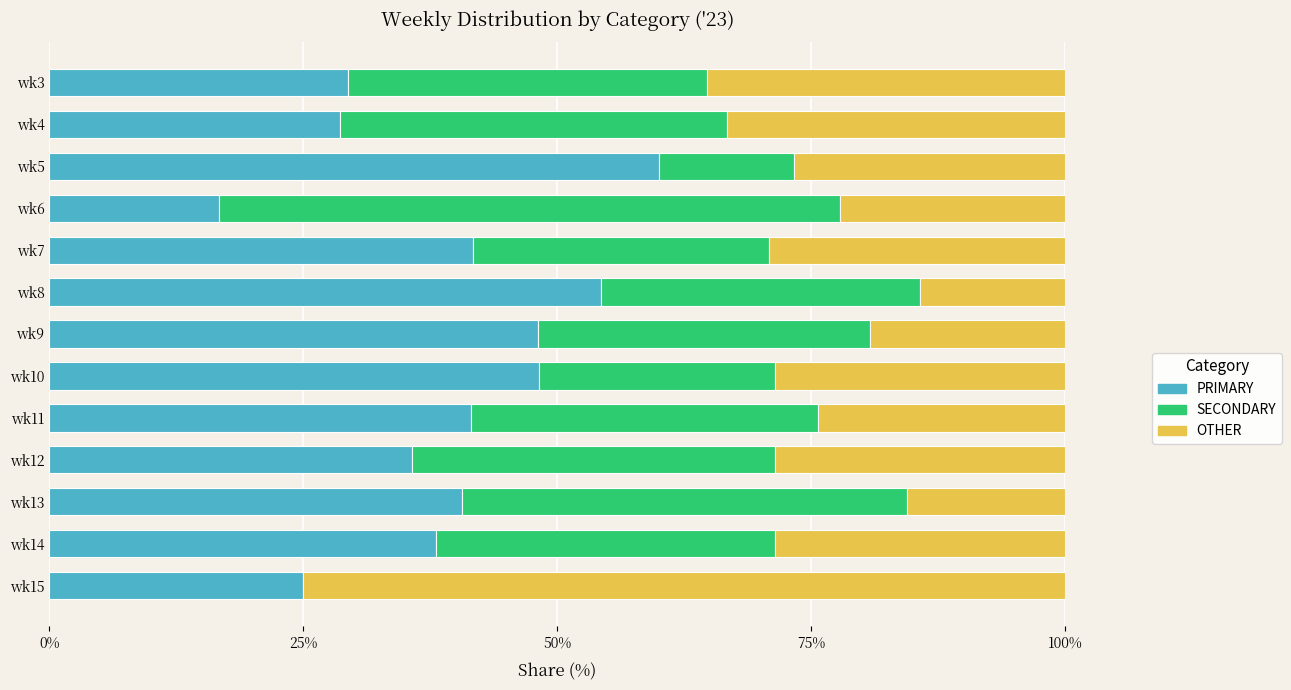

The PRIMARY series shows 29.4 at wk3. True or false?

True